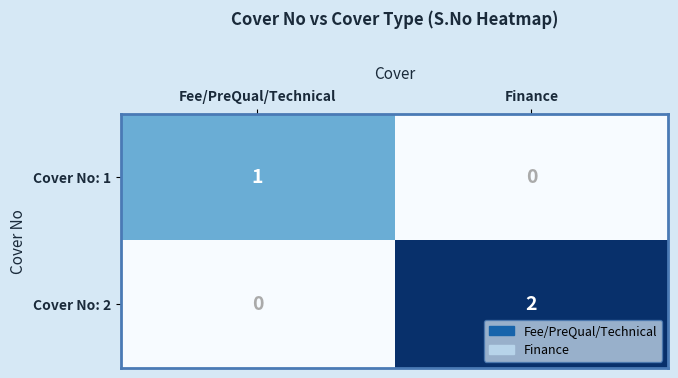

Reading left to right, transcribe all the data shown in this chart.

Cover No: 1: Fee/PreQual/Technical=1	Finance=0
Cover No: 2: Fee/PreQual/Technical=0	Finance=2